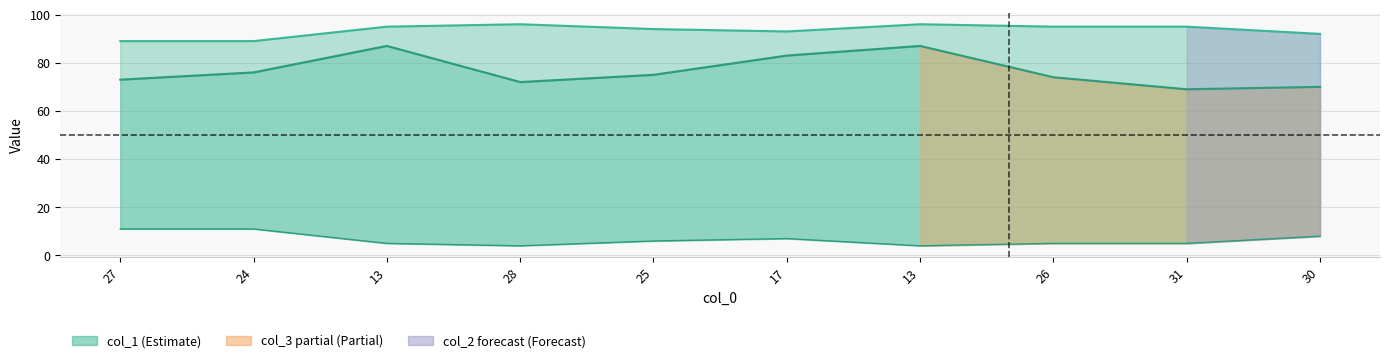

What is the difference between the maximum and second lowest values in the col_2 series?

7